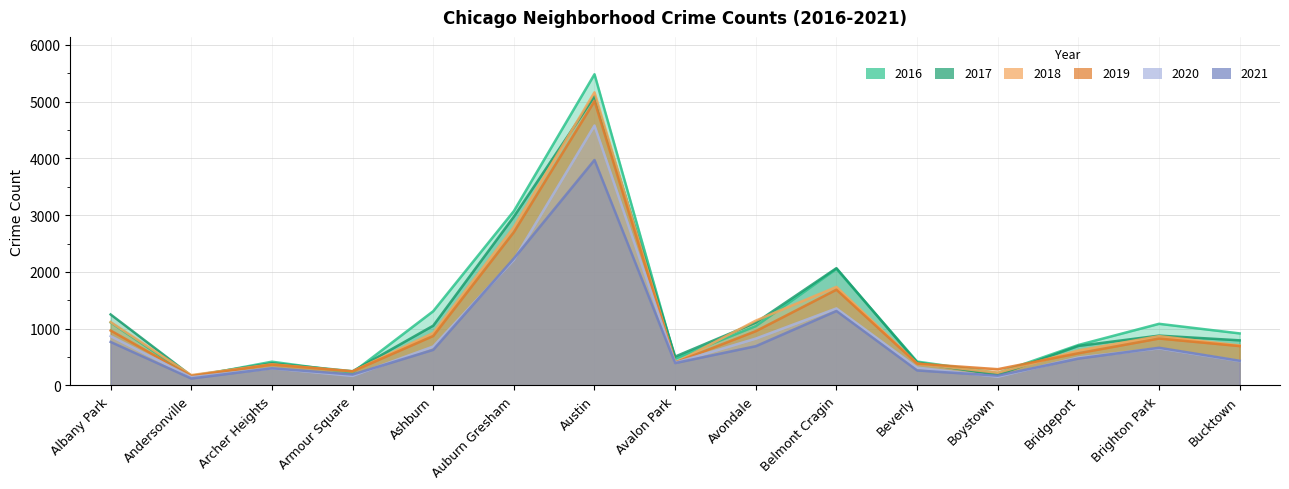

Where is 2021 nearest to the value 2047?

Auburn Gresham